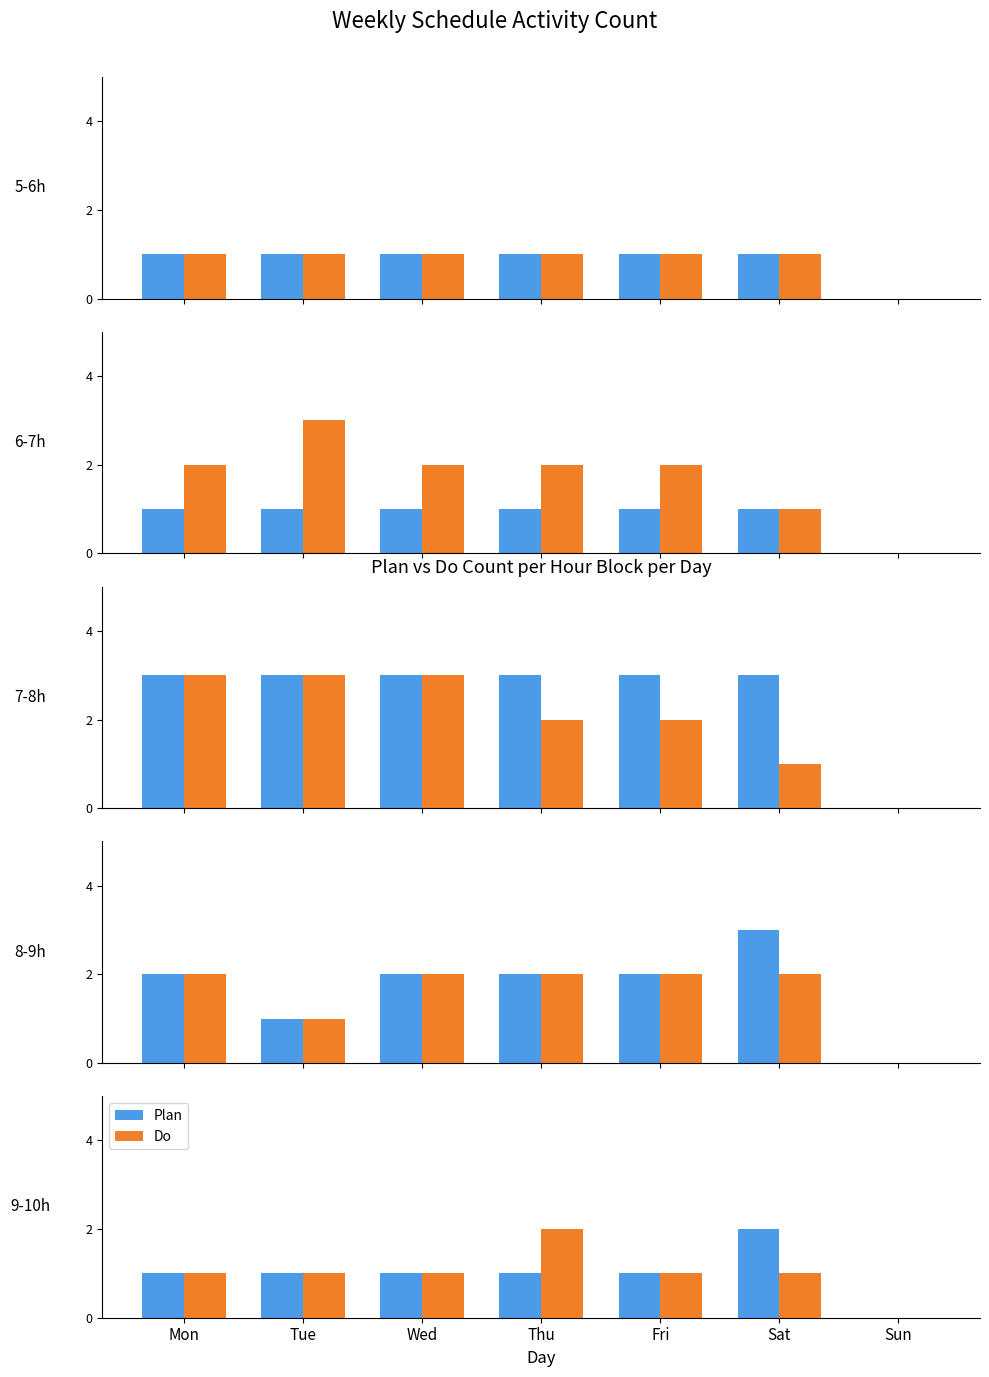

True or false: Do has a value of 1 at Fri.

False